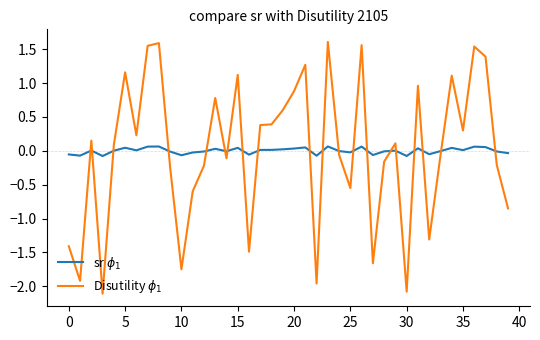

What is the smallest value displayed?

-2.1